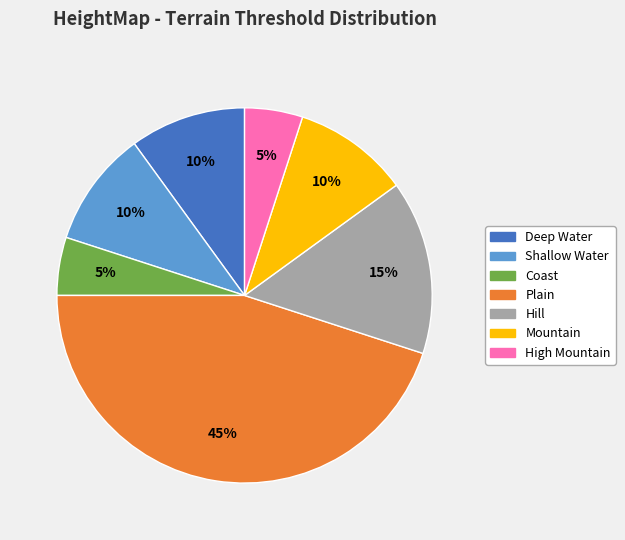

Count the number of slices in the pie.

7